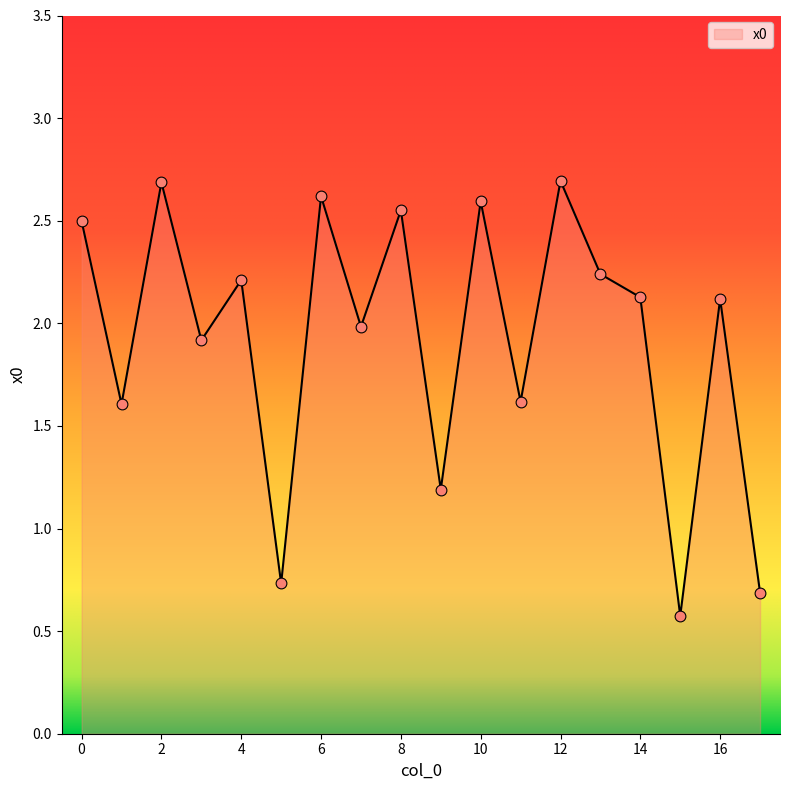

What is the greatest value displayed?

2.7